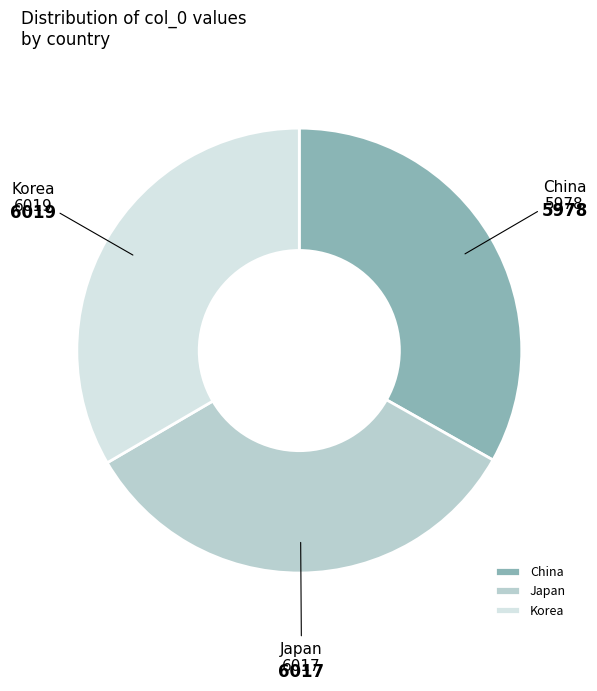

Does China account for over 50% of the chart?

No